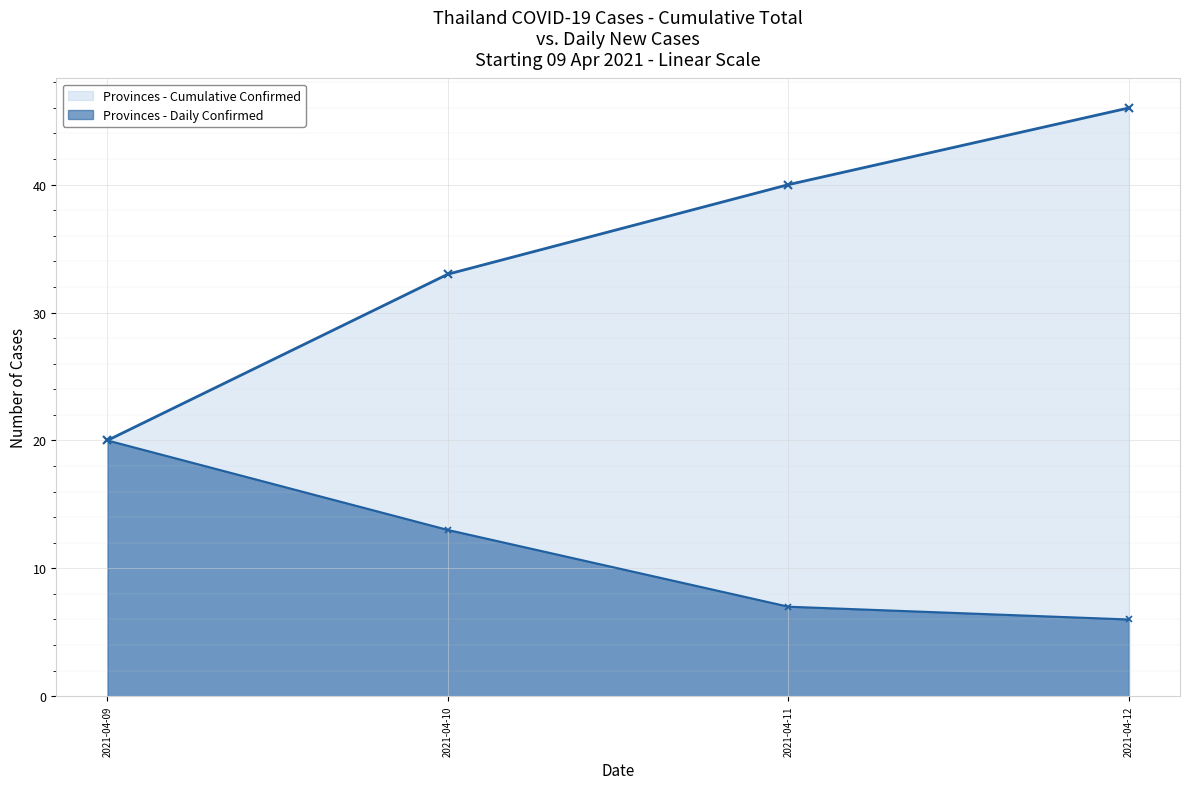

What is the minimum value for Provinces - Cumulative Confirmed?

20